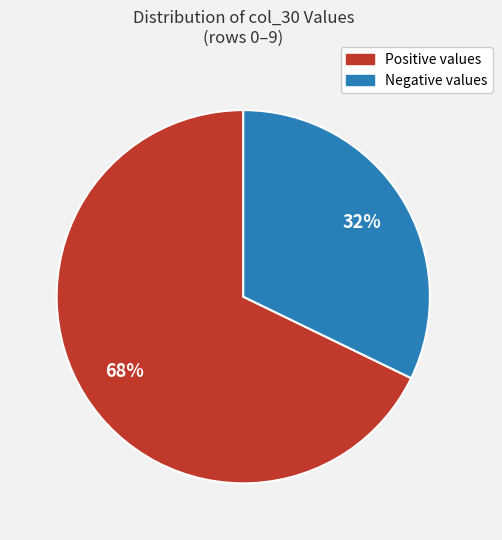

To the nearest percent, what portion does Positive values represent?

68%